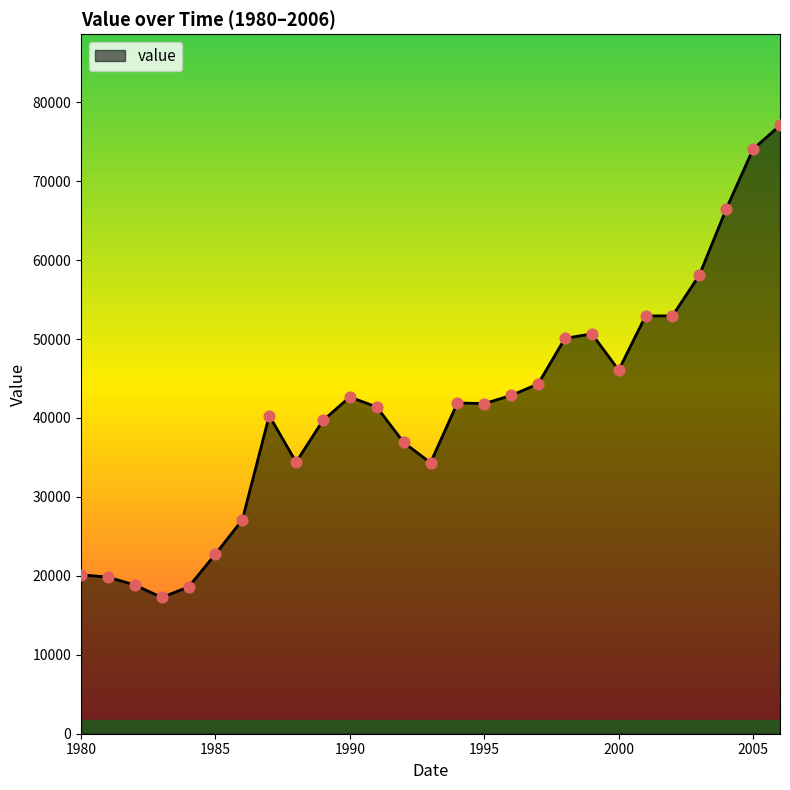

What is the greatest value displayed?

77066